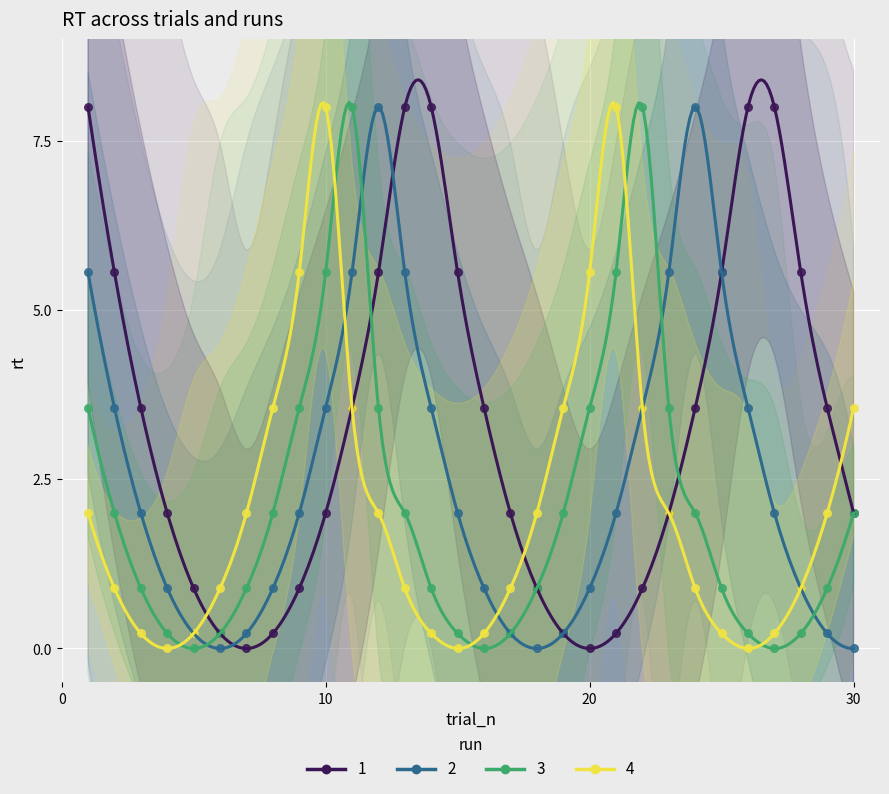

What is the X range (max minus min) for the scatter plot?

29.0